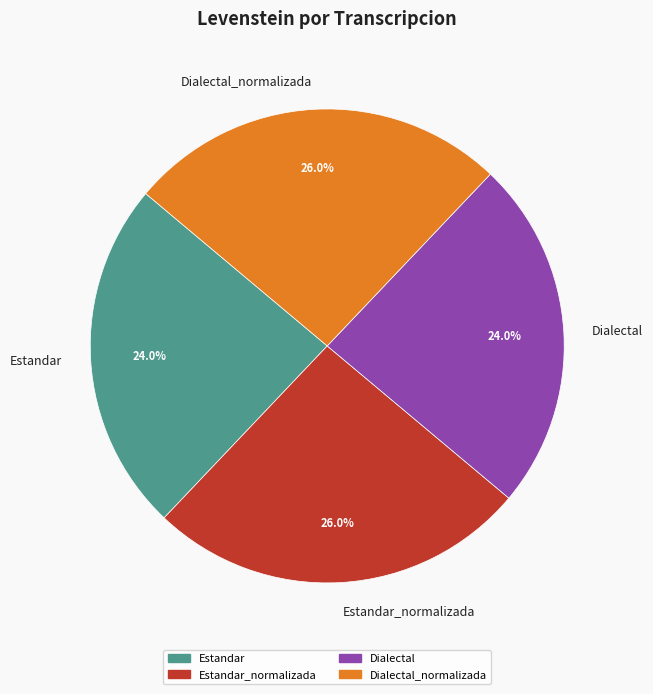

How many slices are in this pie chart?

4